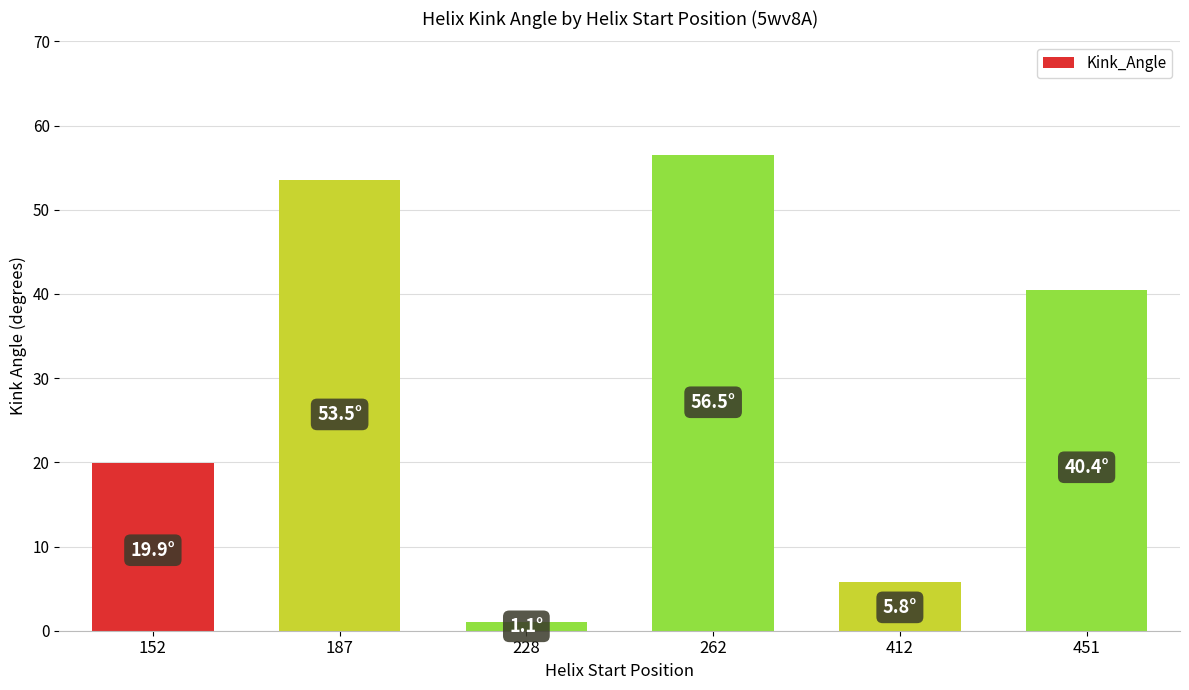

What is the sum of all values?

177.3